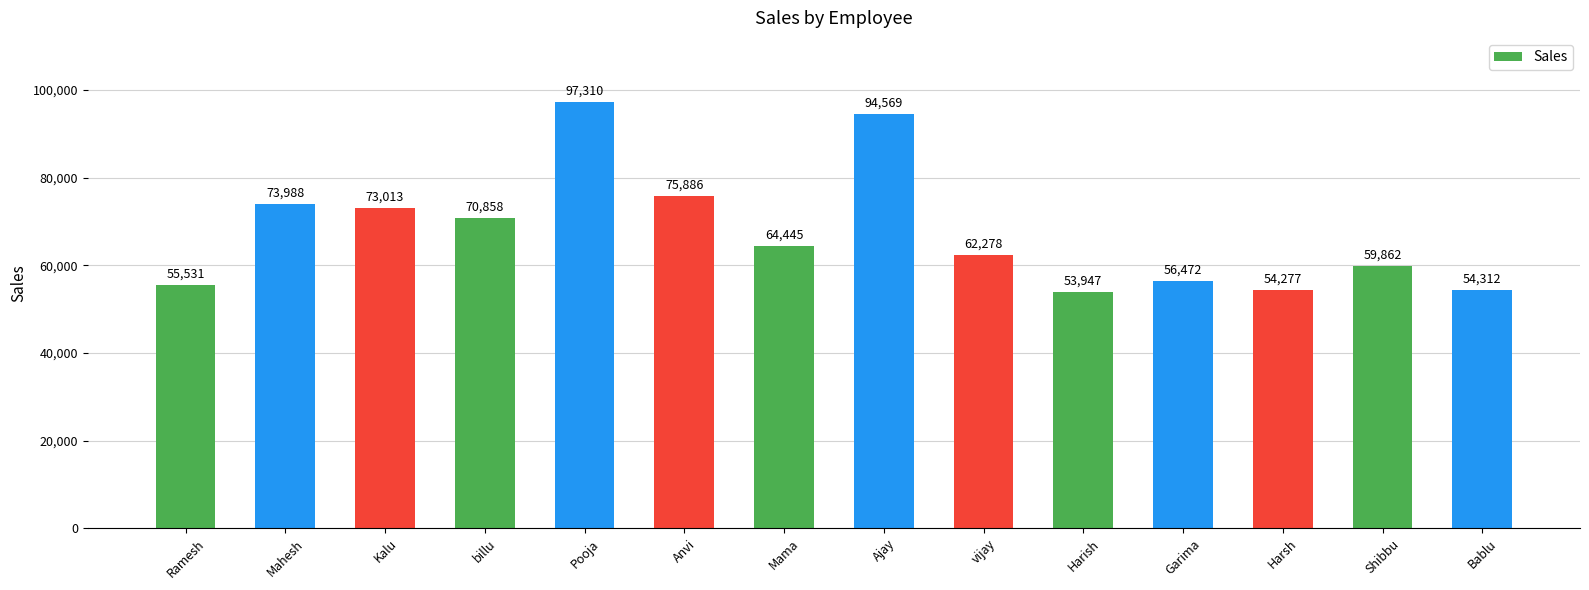

True or false: the data shows 86159 at Bablu.

False